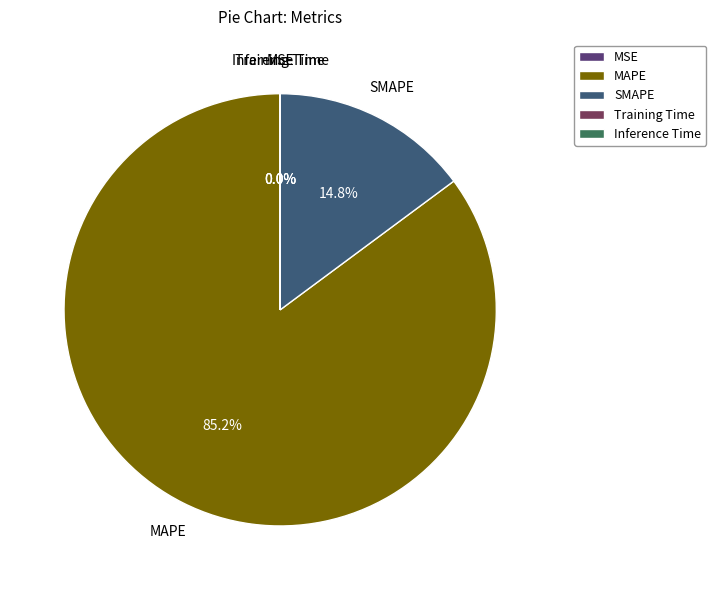

True or false: SMAPE accounts for 9% of the total.

False